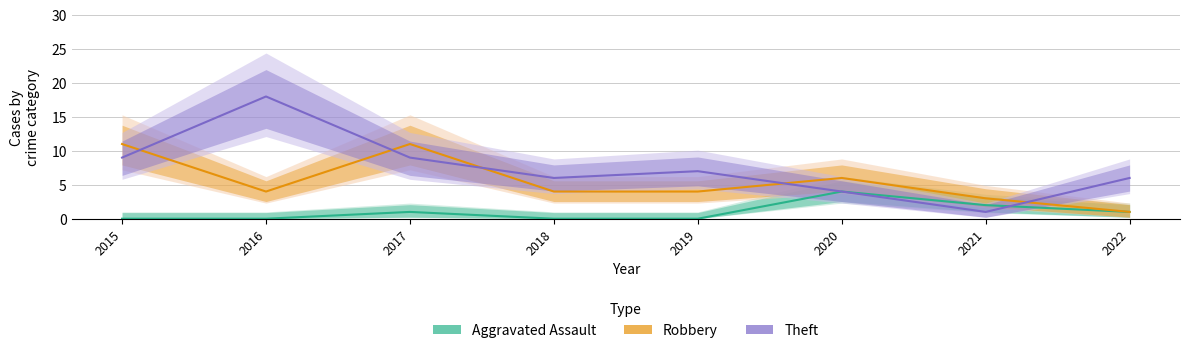

How many data points does each series have?

8